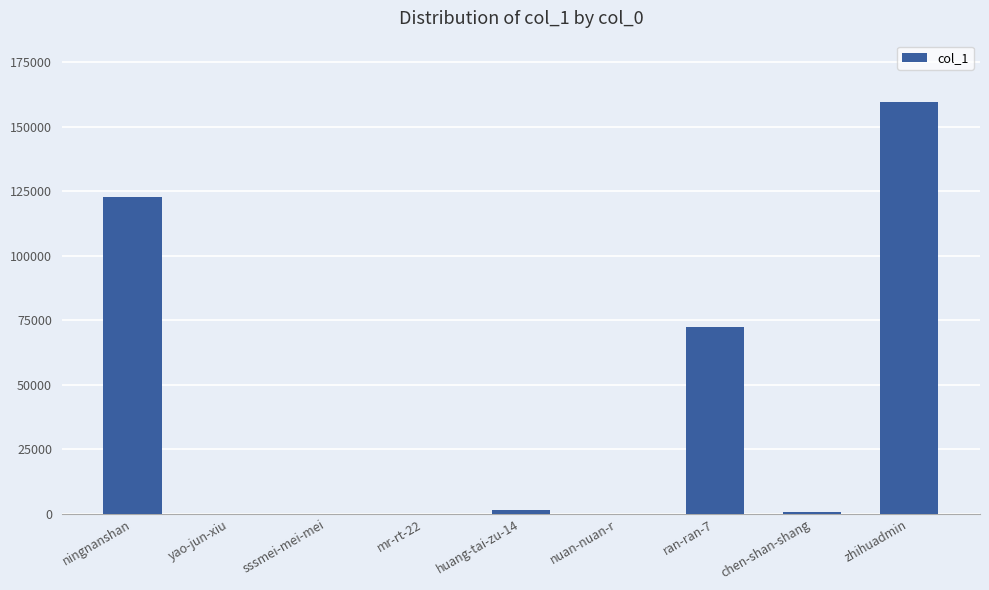

At which category does the chart reach its peak across all series?

zhihuadmin